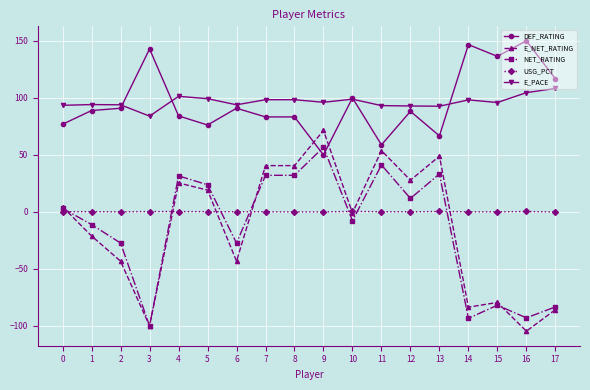

What is the minimum value shown in the chart?

-104.6